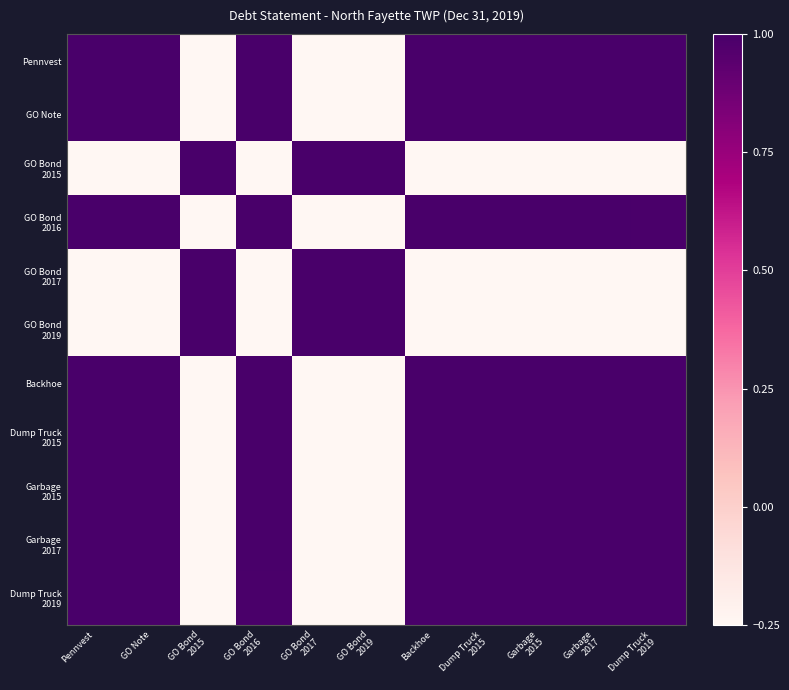

At which category does the chart reach its peak across all series?

Pennvest